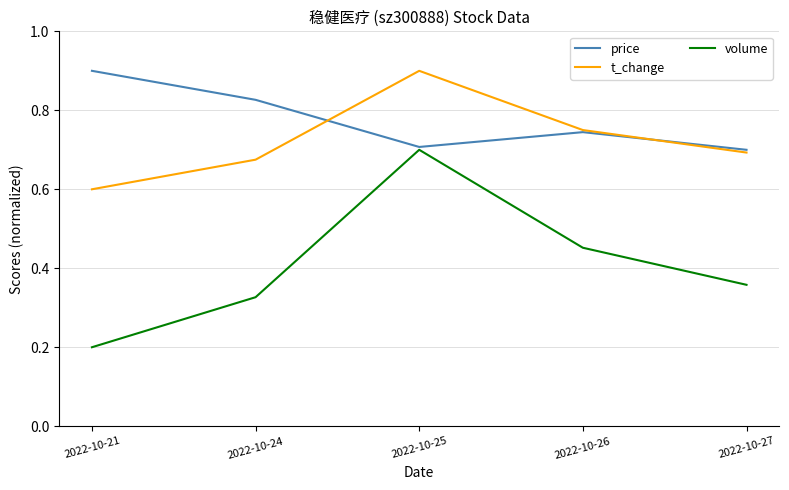

At which label does volume reach its peak?

2022-10-25